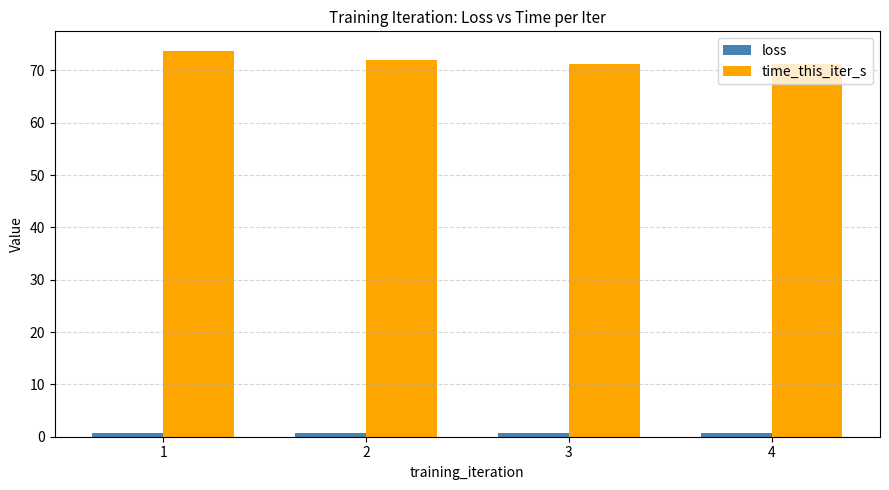

What is the difference between the maximum and minimum values in the time_this_iter_s series?

2.6